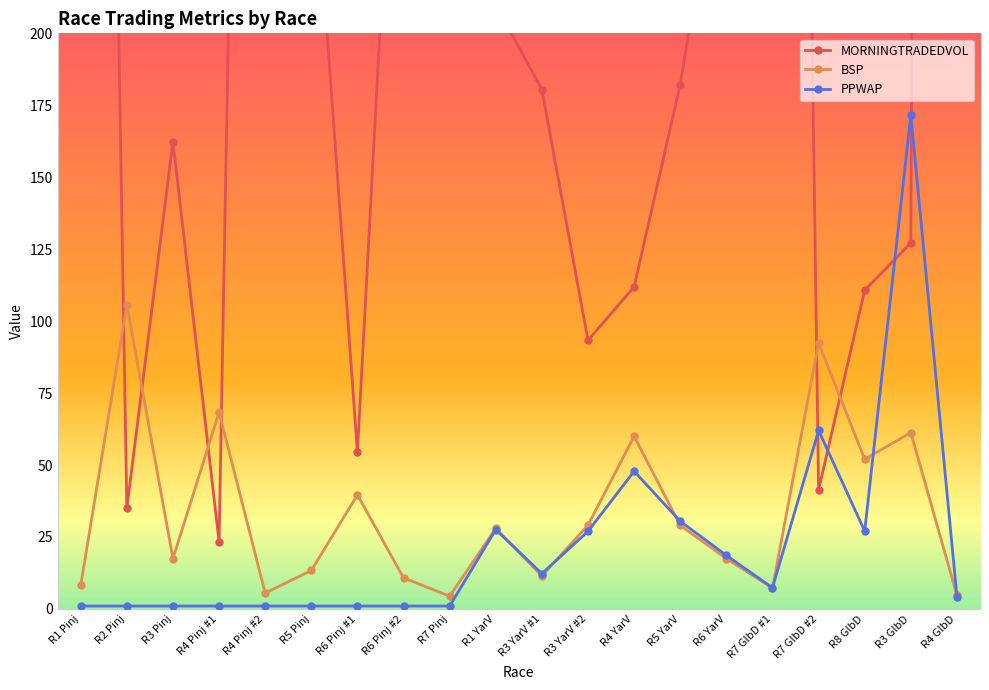

Is the value of PPWAP at R6 YarV greater than the value of MORNINGTRADEDVOL at R7 GlbD #2?

No